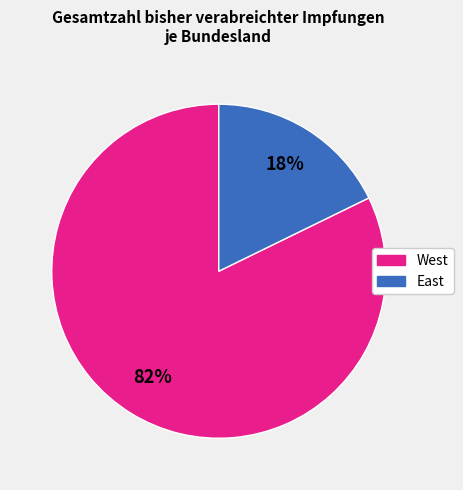

Count the number of slices in the pie.

2